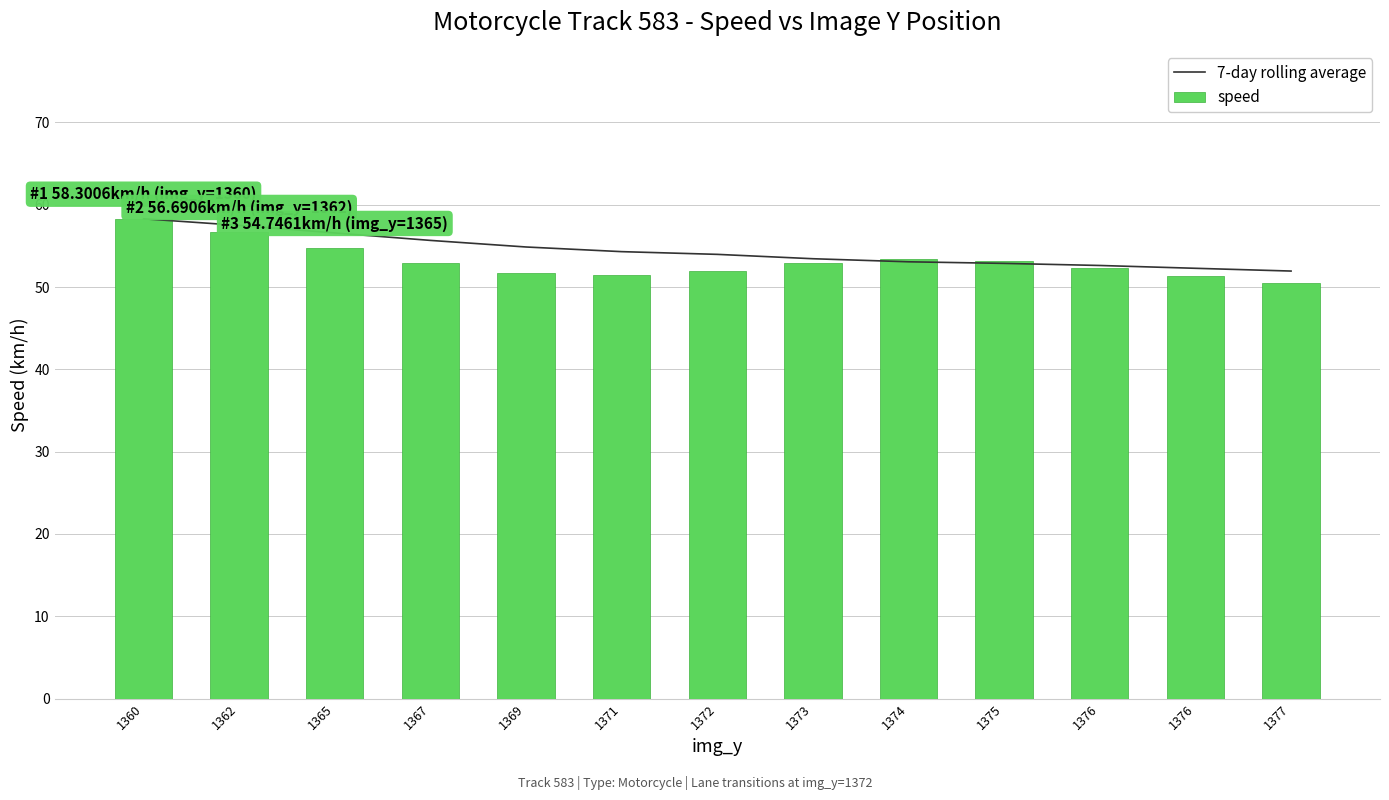

At which category does the chart reach its minimum across all series?

1377